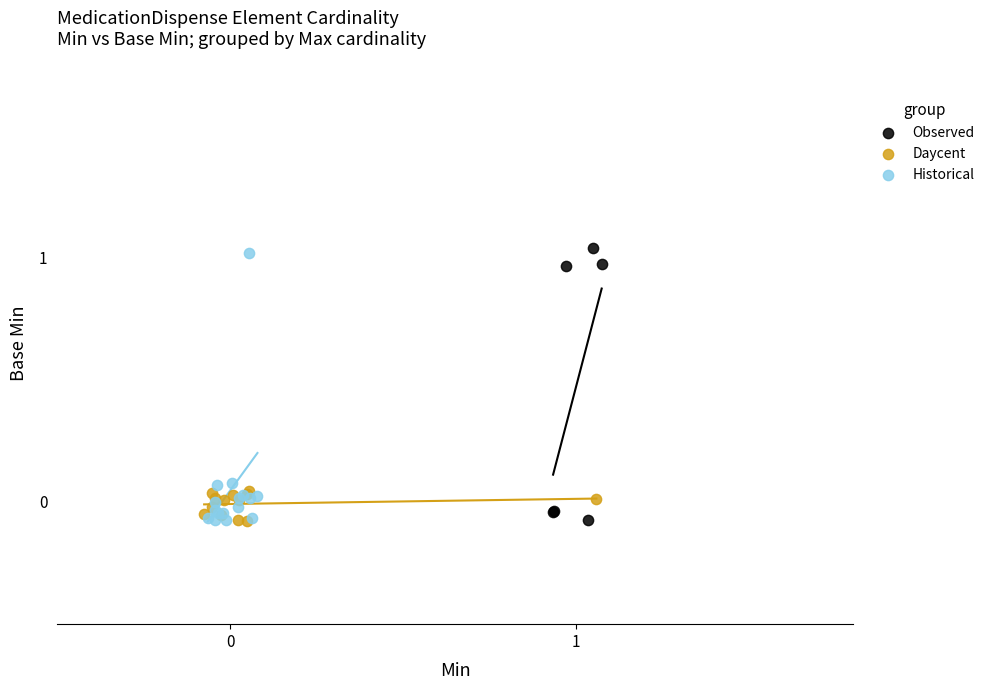

What are all the series names shown in the legend?

Observed, Daycent, Historical